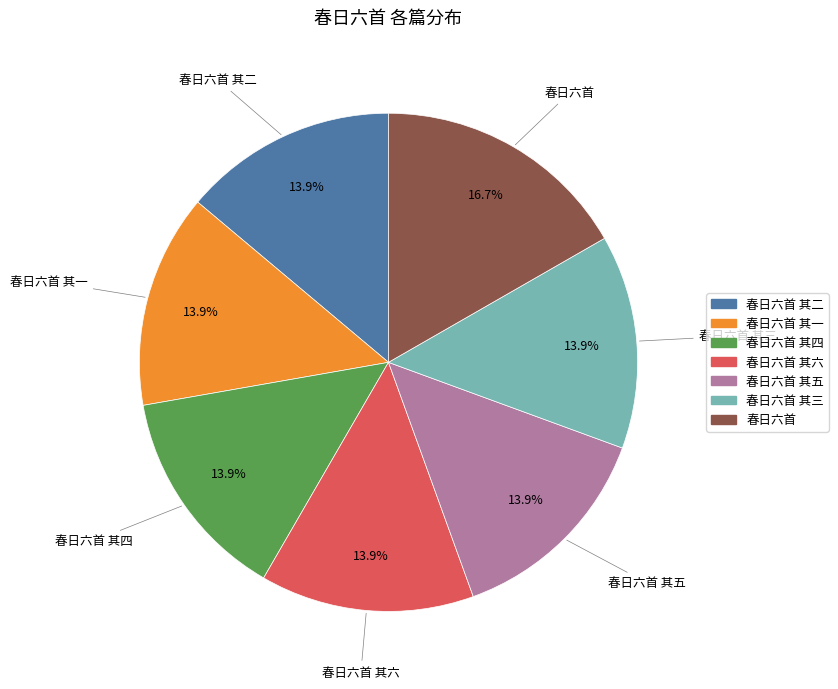

Does any single category account for the majority?

No